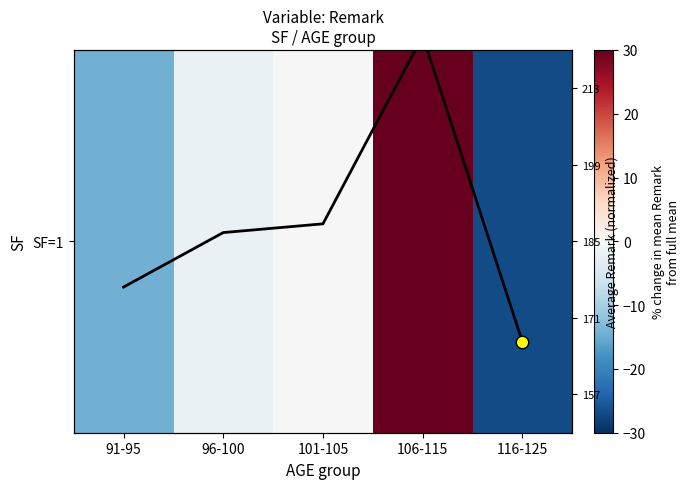

Count the number of categories in the chart.

5